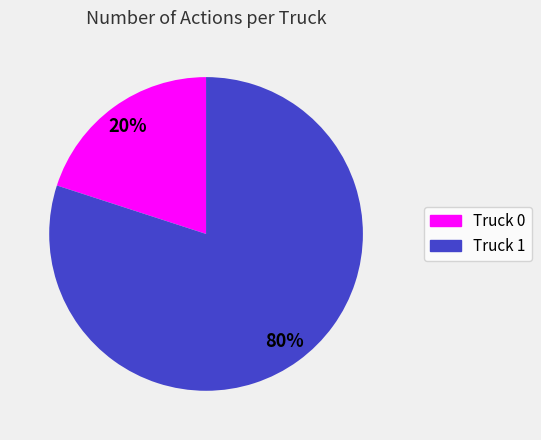

How many segments does this pie chart have?

2